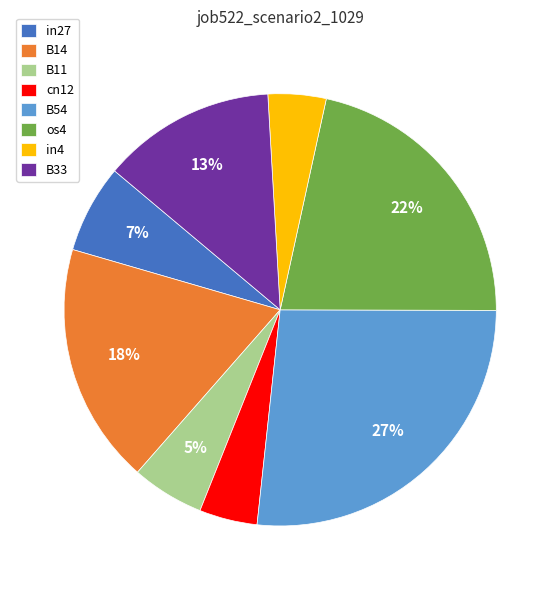

To the nearest percent, what is the difference between the B33 and os4 slice percentages?

9%